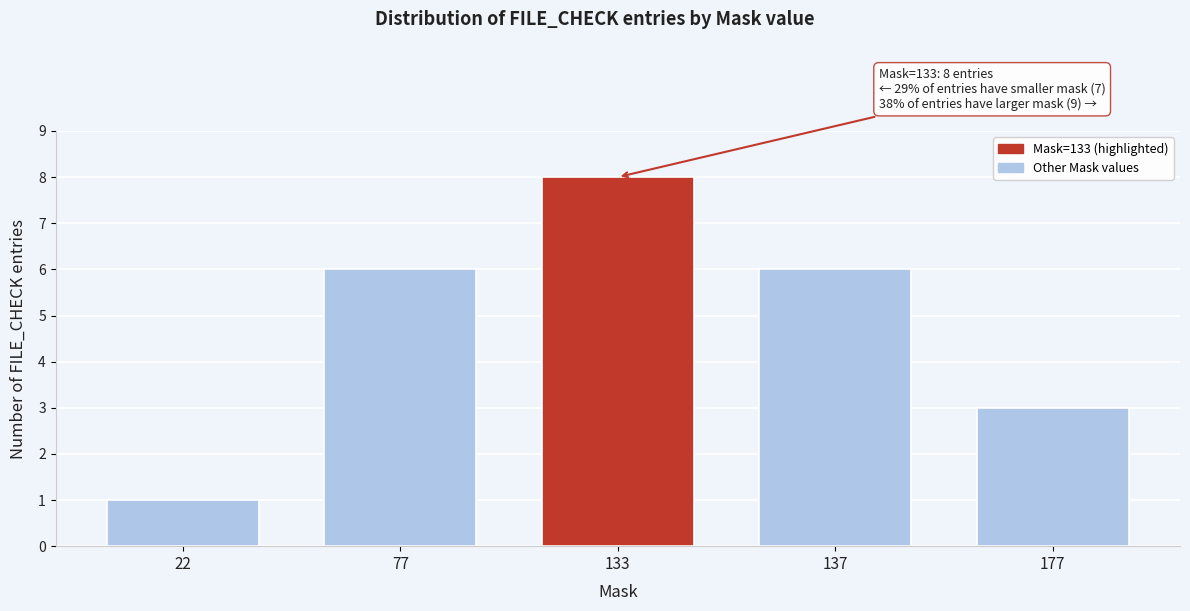

Reading right to left, what are all the values shown in this chart?

177=3	137=6	133=8	77=6	22=1